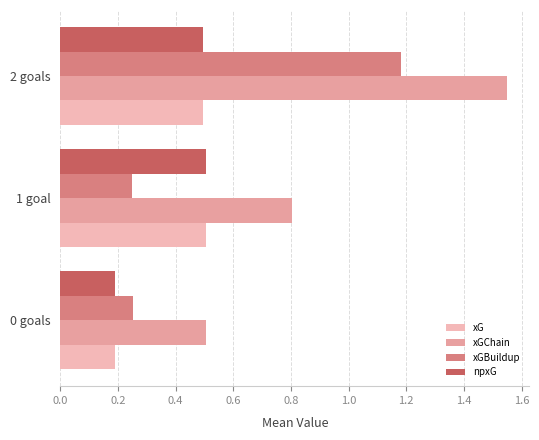

Count the number of data series in this chart.

4